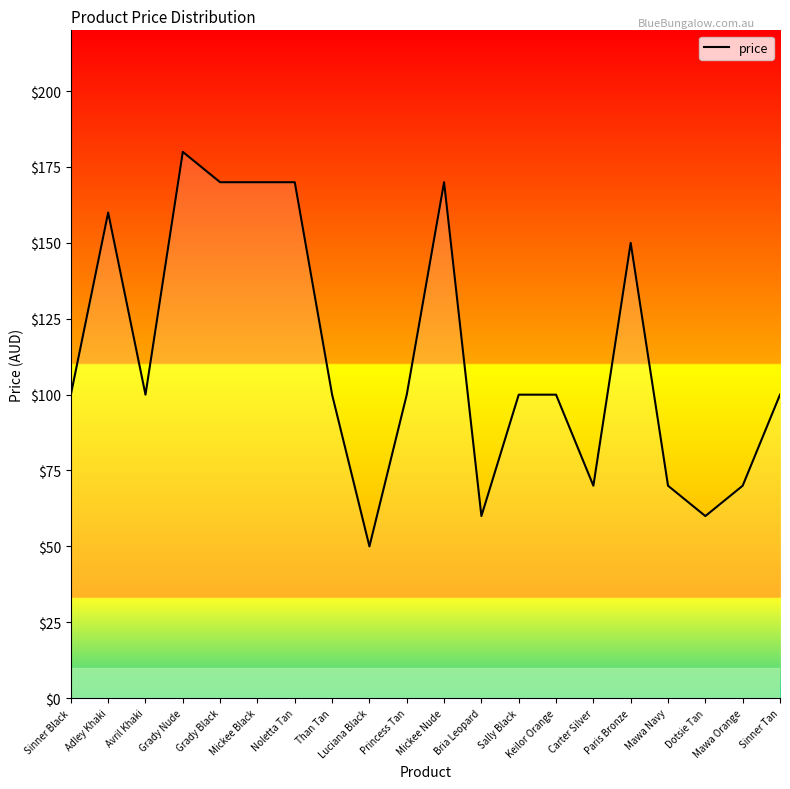

Does the chart have visible grid lines?

No